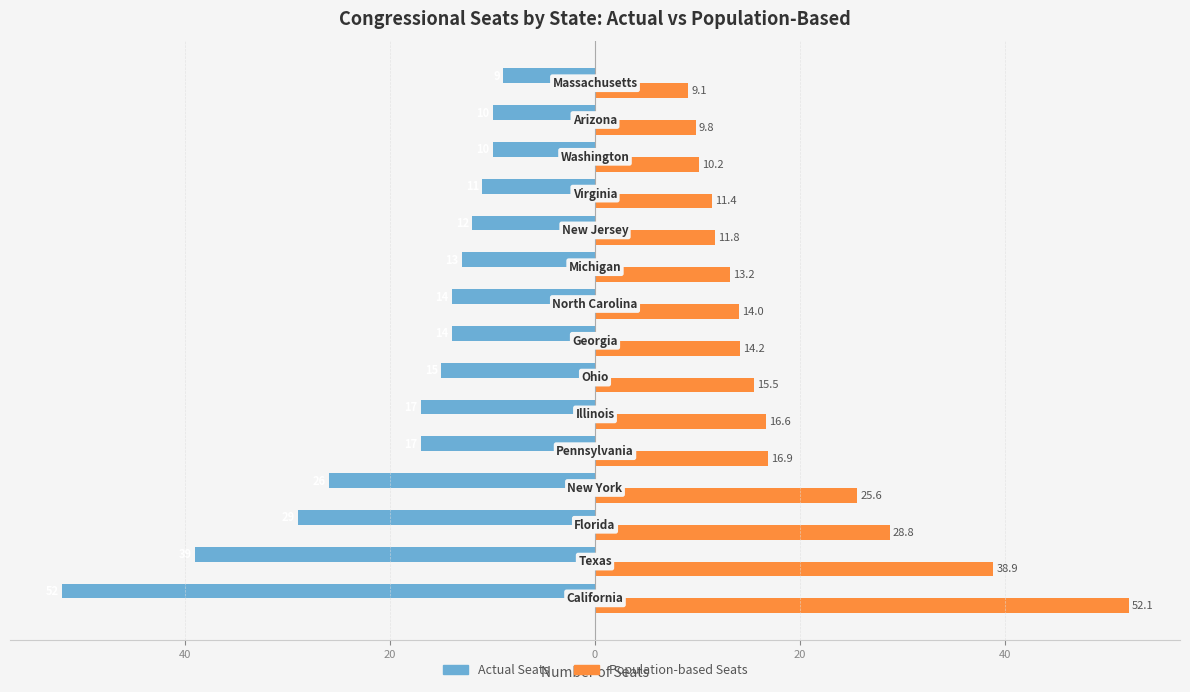

What are all the series names shown in the legend?

Actual Seats, Population-based Seats